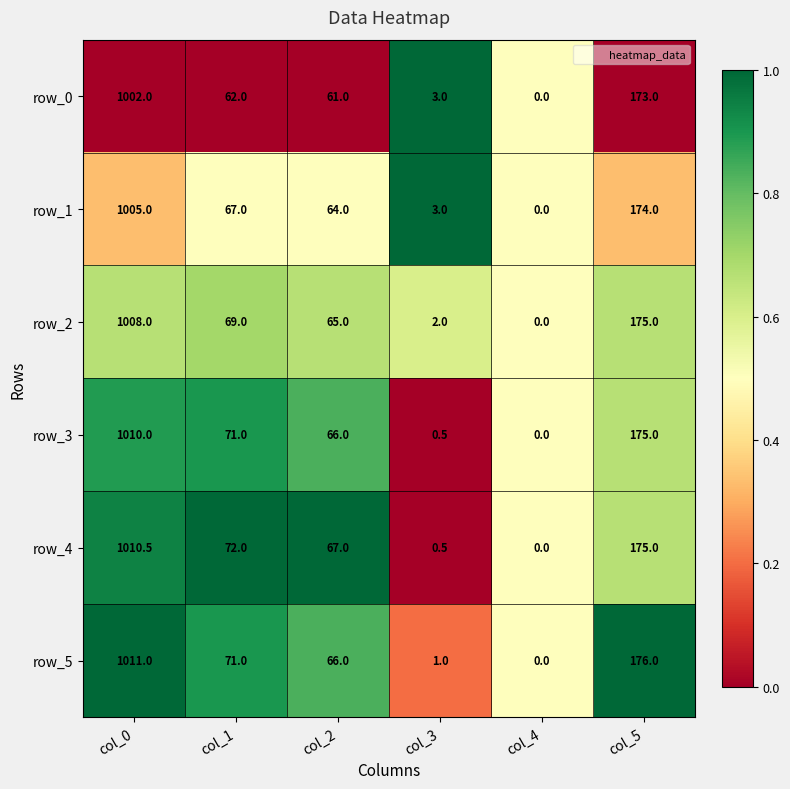

What is the average value of the row_3 series?

220.4